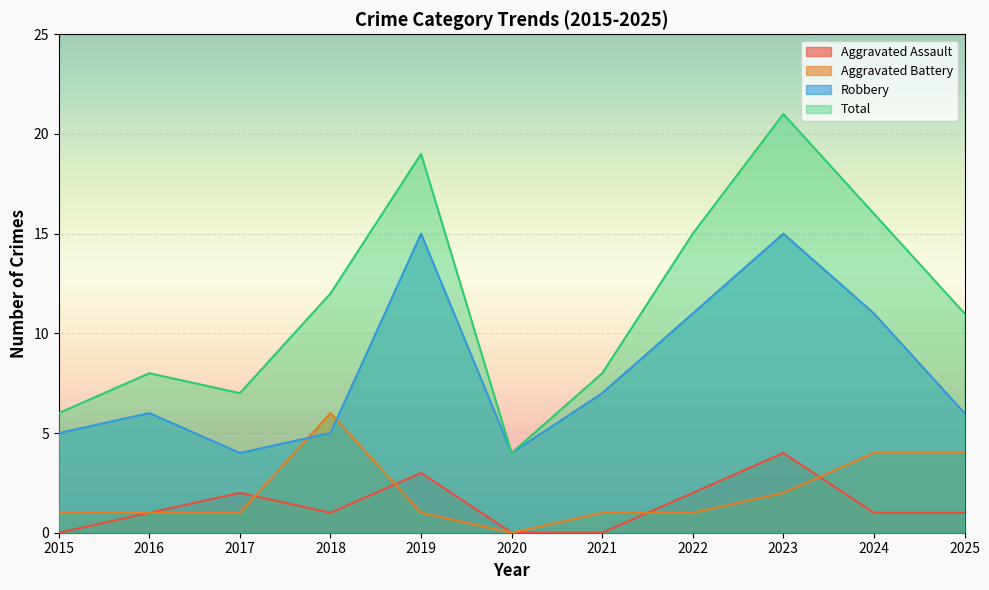

True or false: Robbery and Total intersect in this chart.

False